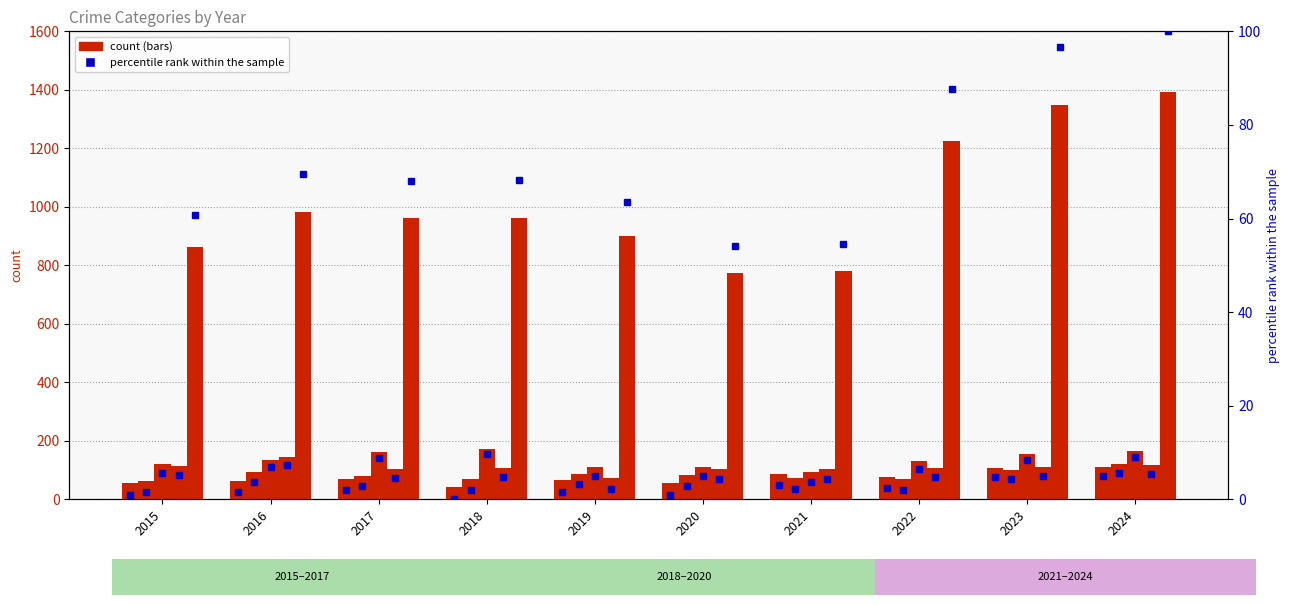

Where is Aggravated Assault pct nearest to the value 2?

2017